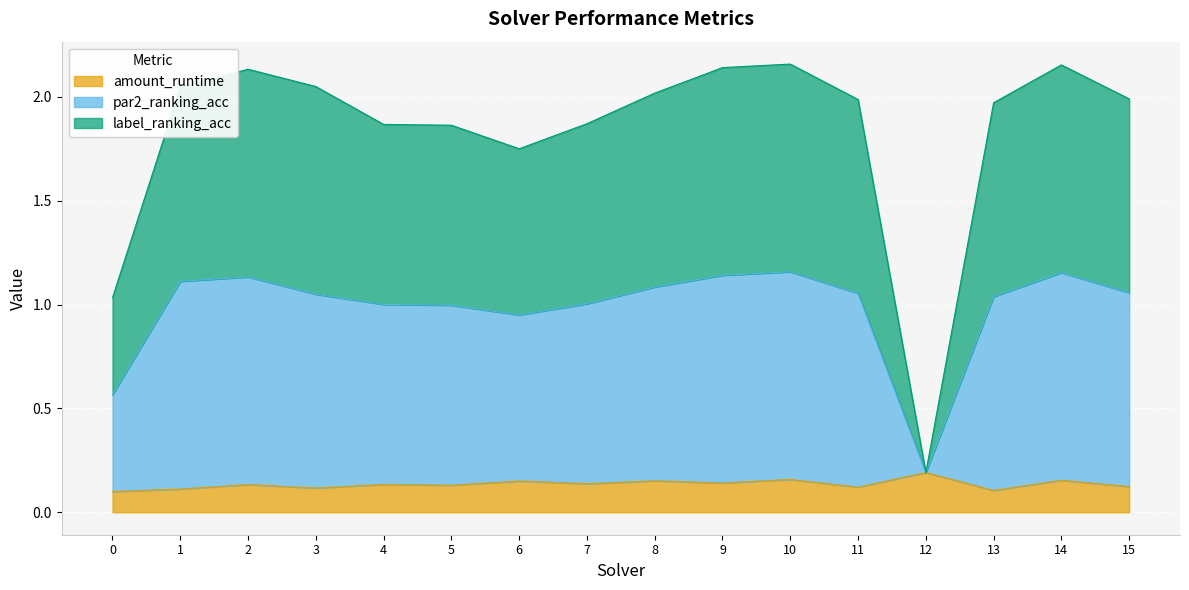

The value of amount_runtime at 4 is 0.0. True or false?

False